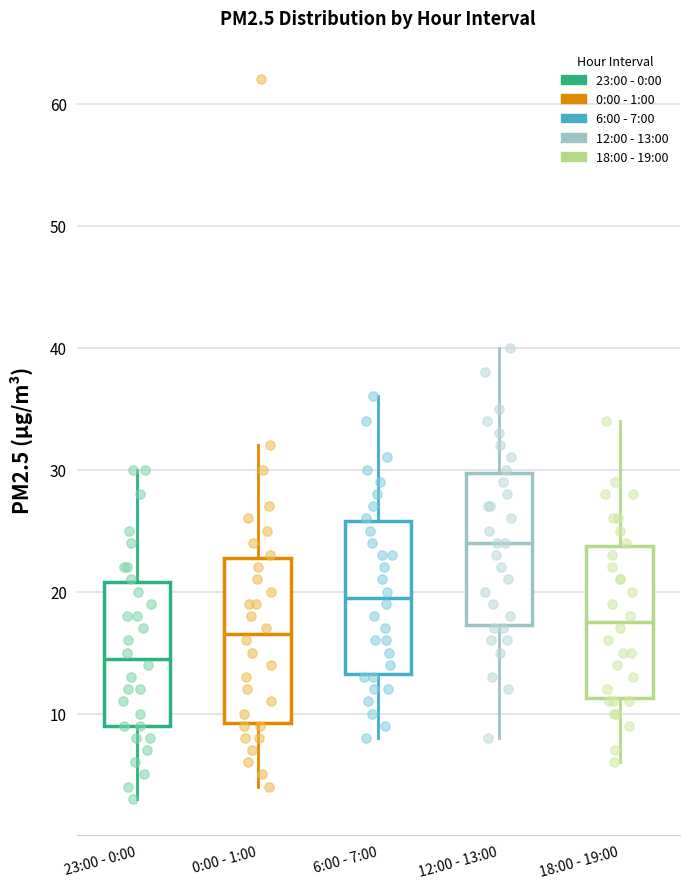

Reading left to right, transcribe this box plot: for each box, give where its median line is, the range the box spans, and where its two whiskers end, as read against the y-axis. The values are not printed on the chart, so give them approximately, as read against the axis.

23:00 - 0:00: median 15, box 9 to 21, whiskers 3 to 30
0:00 - 1:00: median 17, box 9 to 23, whiskers 4 to 32
6:00 - 7:00: median 20, box 13 to 26, whiskers 8 to 36
12:00 - 13:00: median 24, box 17 to 30, whiskers 8 to 40
18:00 - 19:00: median 18, box 11 to 24, whiskers 6 to 34